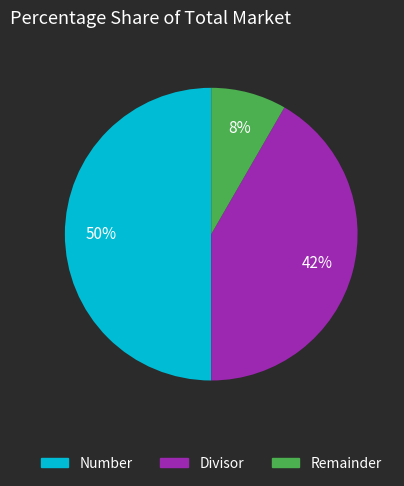

Combined, do Remainder and Number account for over 50%?

Yes